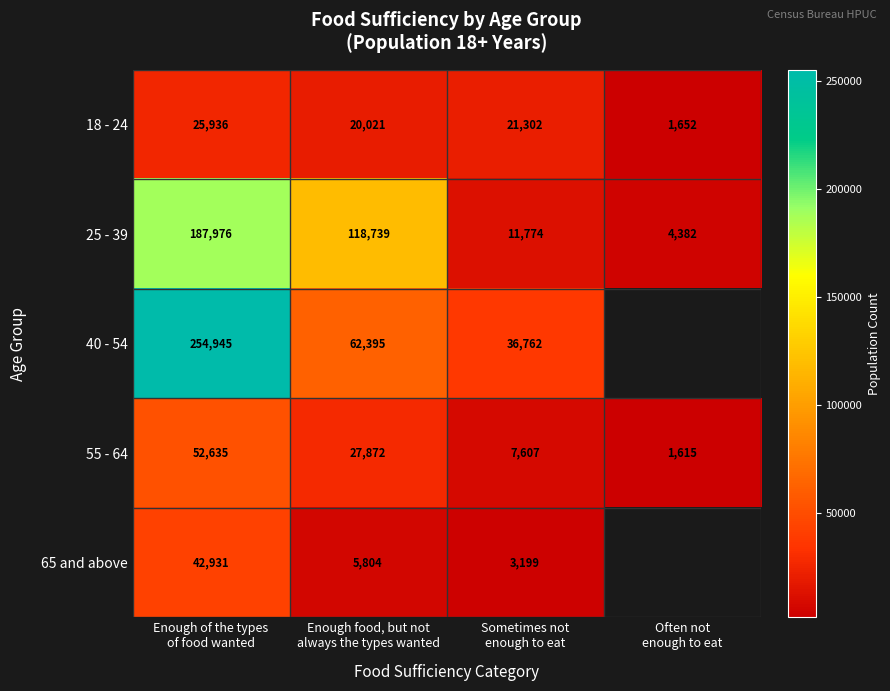

What is the highest value of the 55 - 64 series?

52635